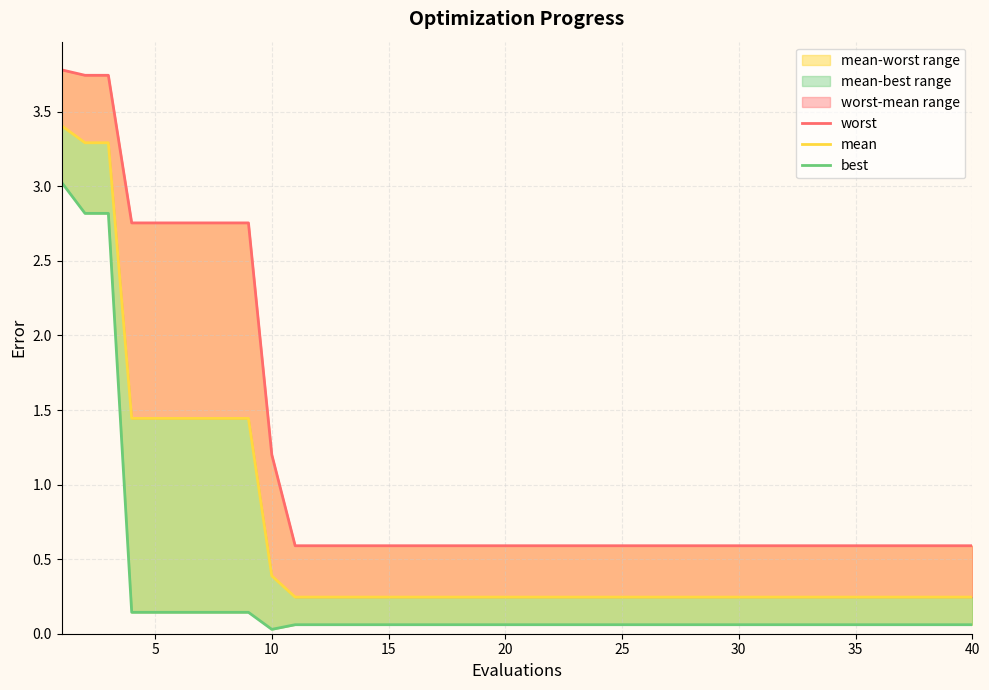

True or false: best and worst intersect in this chart.

False